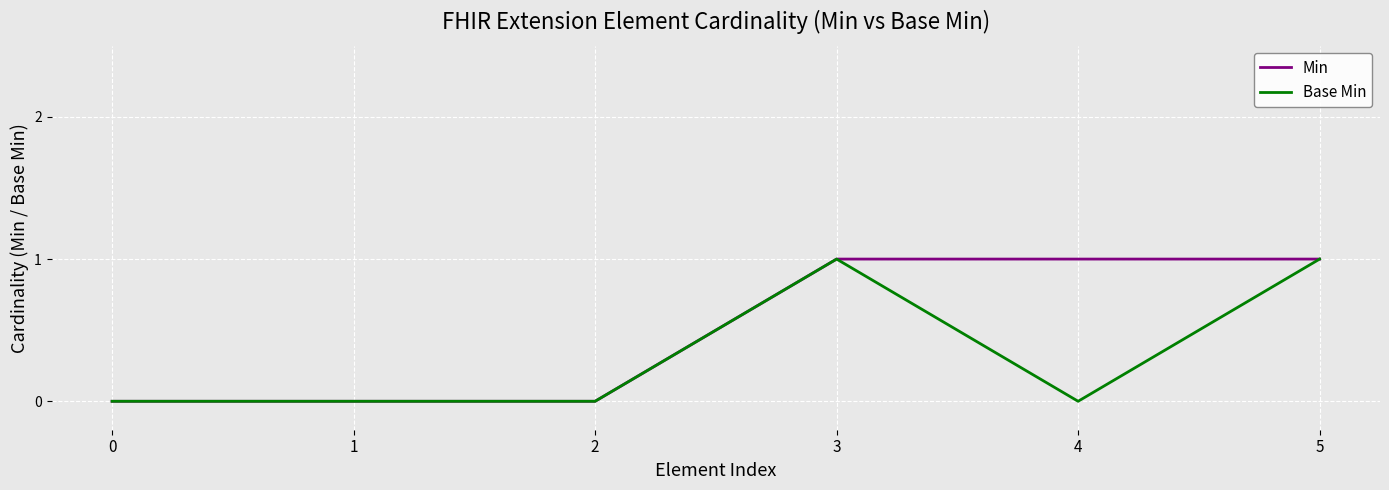

Is this an area chart (filled region under the line)?

No